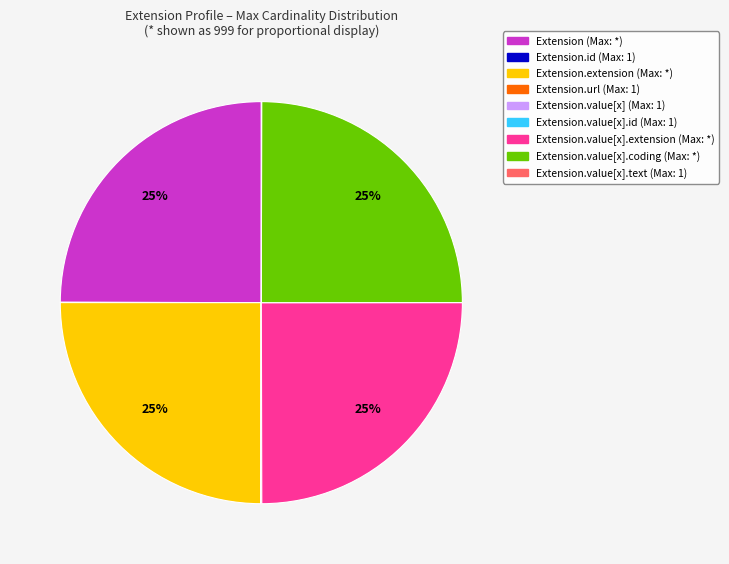

Does any single category account for the majority?

No